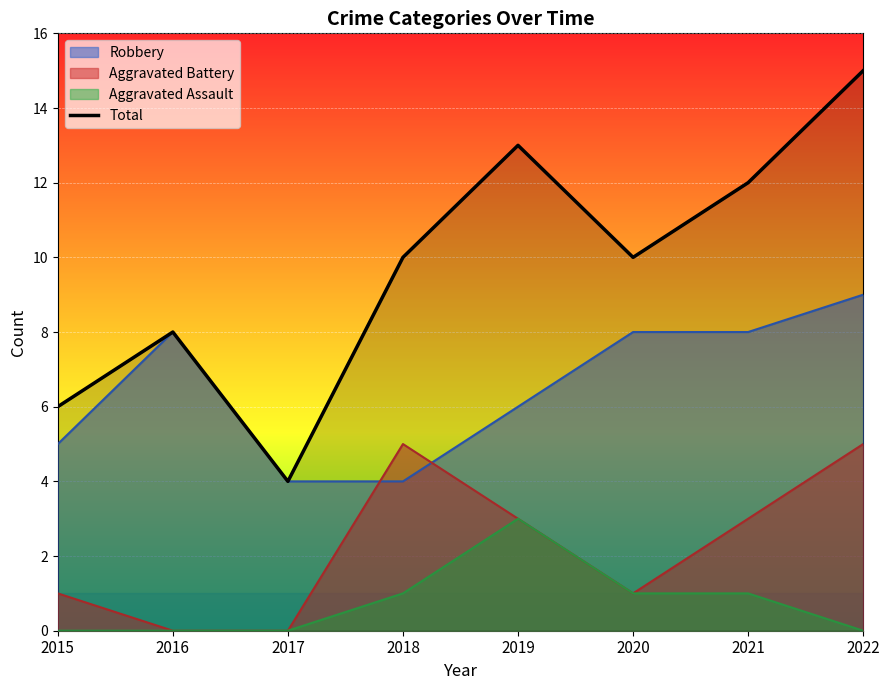

True or false: the data has more than 2 interior local peaks.

False